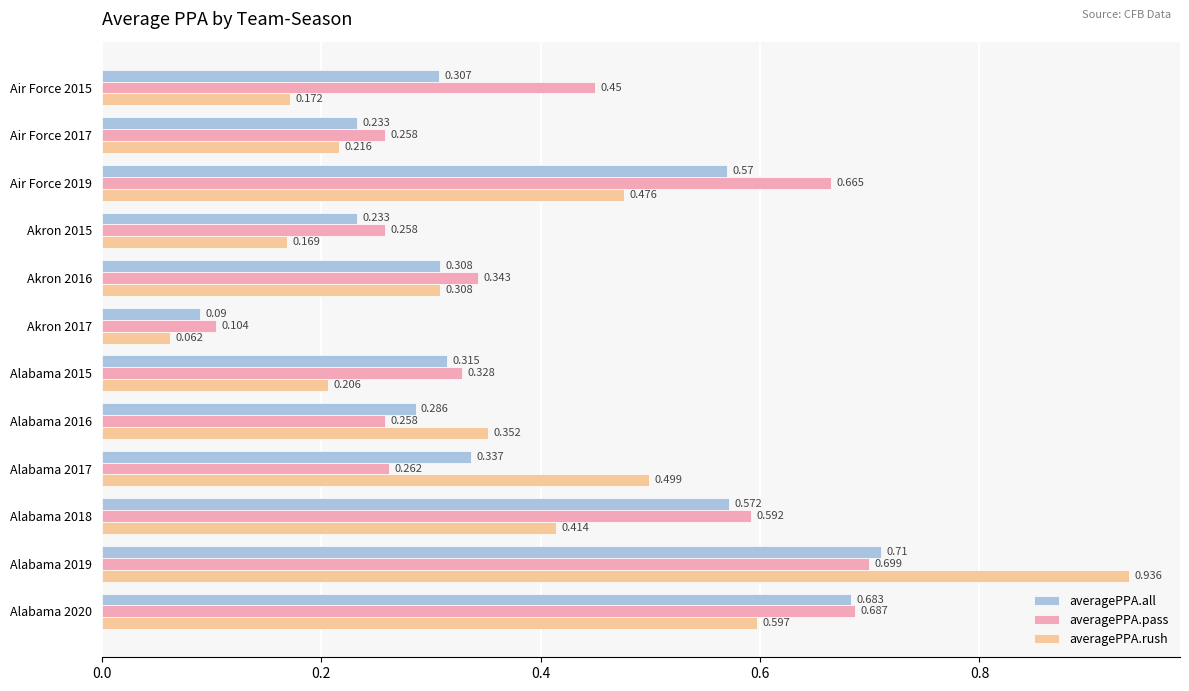

List the series in order of their overall mean, lowest first.

averagePPA.rush, averagePPA.all, averagePPA.pass